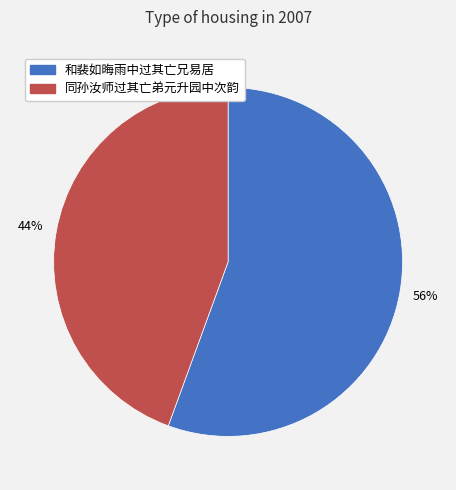

Do 和裴如晦雨中过其亡兄易居 and 同孙汝师过其亡弟元升园中次韵 together represent more than half of the pie?

Yes